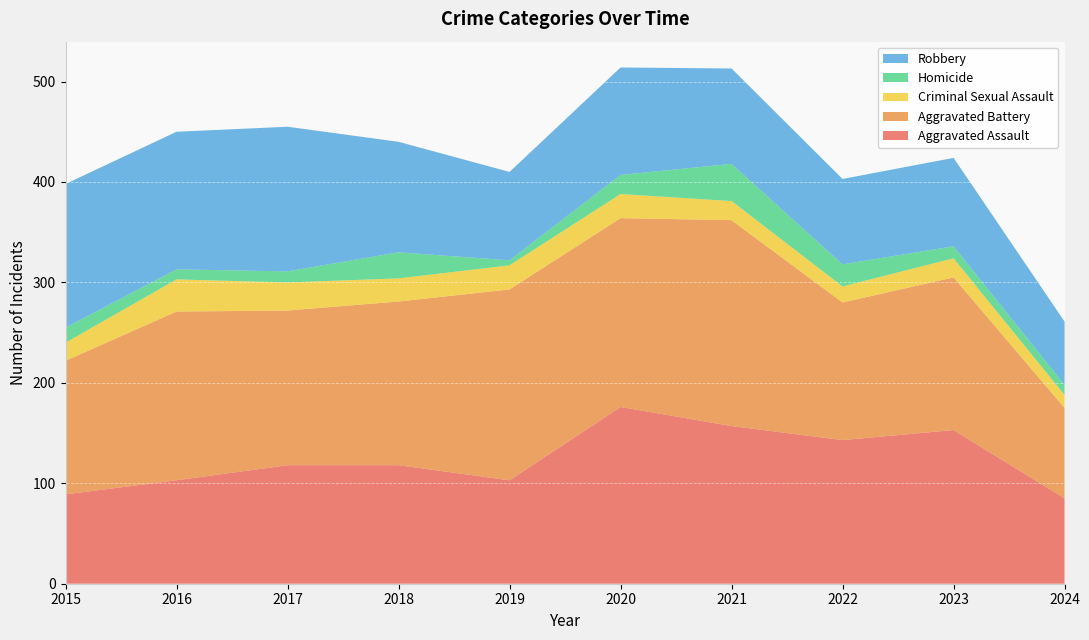

Reading right to left, transcribe all the data shown in this chart.

Aggravated Assault: 2024=85	2023=153	2022=143	2021=157	2020=176	2019=103	2018=118	2017=118	2016=103	2015=89
Aggravated Battery: 2024=90	2023=152	2022=137	2021=205	2020=188	2019=190	2018=163	2017=154	2016=168	2015=133
Criminal Sexual Assault: 2024=13	2023=19	2022=16	2021=19	2020=24	2019=24	2018=23	2017=28	2016=32	2015=18
Homicide: 2024=10	2023=12	2022=22	2021=37	2020=19	2019=5	2018=26	2017=11	2016=10	2015=15
Robbery: 2024=63	2023=88	2022=85	2021=95	2020=107	2019=88	2018=110	2017=144	2016=137	2015=143